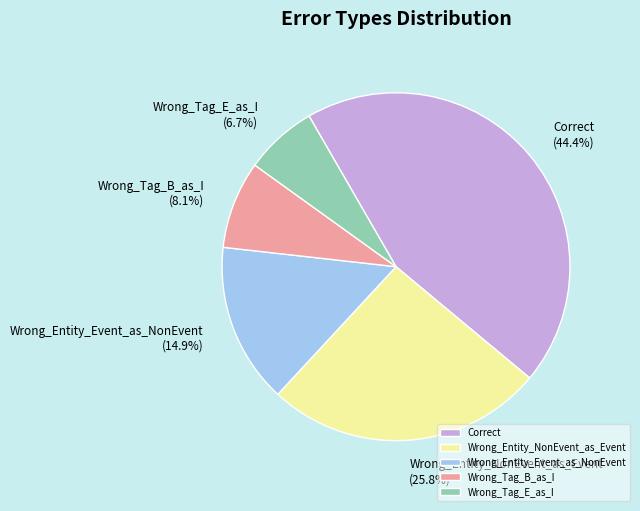

Is it true that Wrong_Tag_E_as_I is 7% of the pie?

True